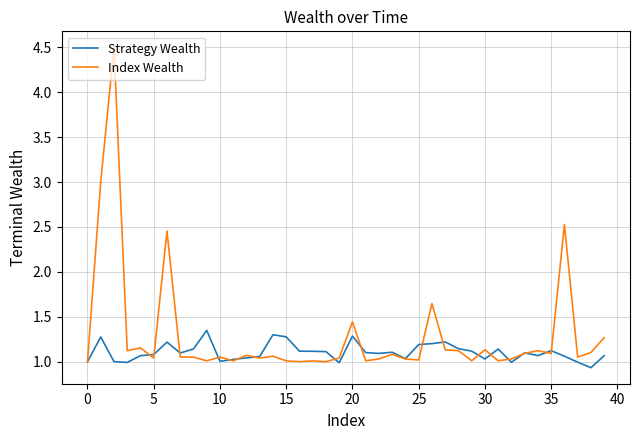

Which series has the largest total across all categories?

Index Wealth